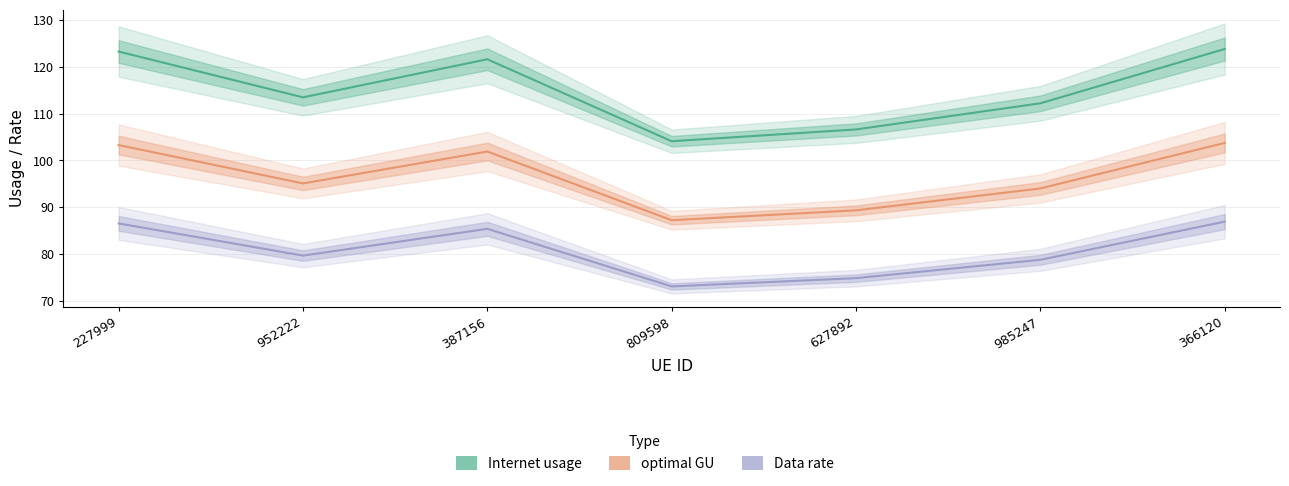

At which category is the sum across all series the highest?

366120